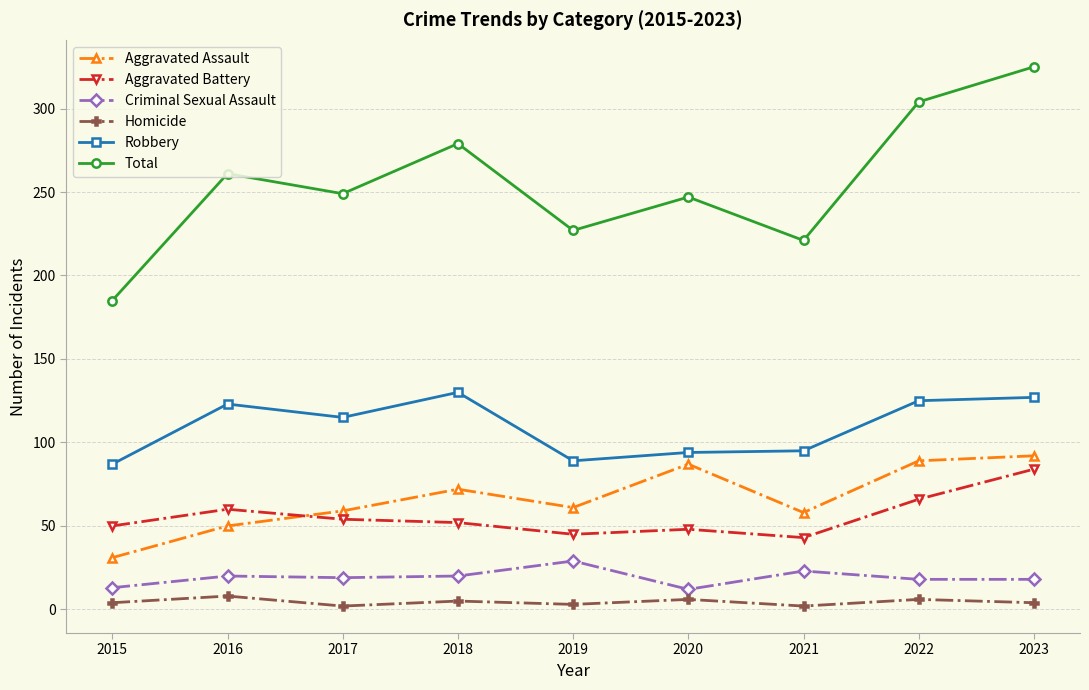

At how many categories does at least one series exceed 207?

8